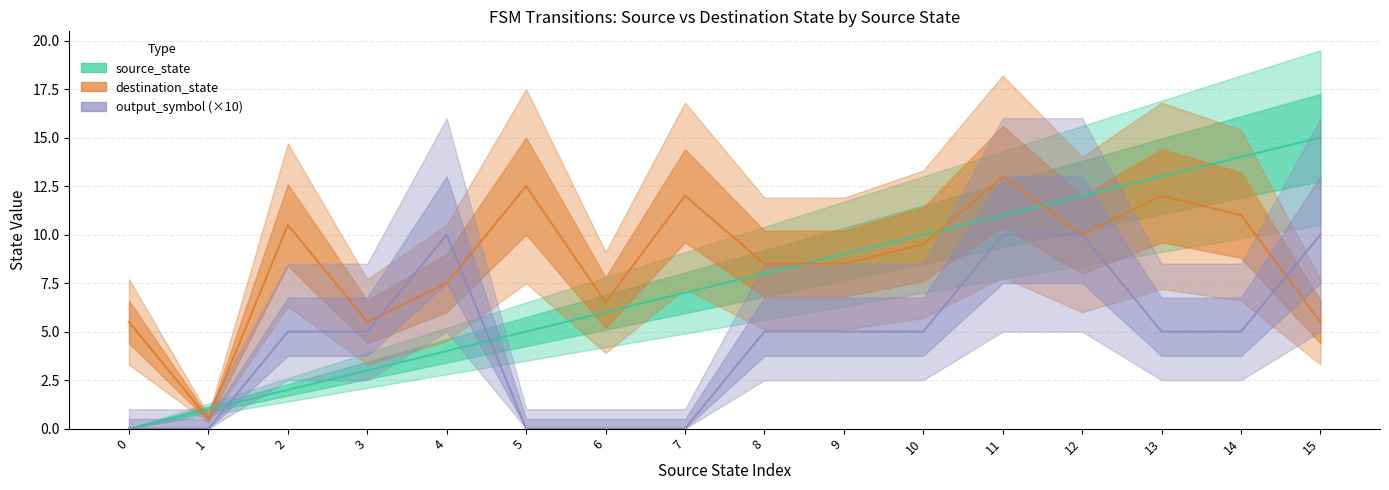

Between 12 and 7, which is larger?

12